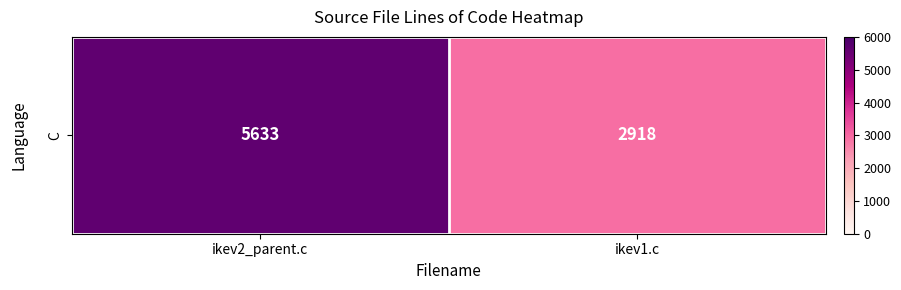

What is the ratio of the value at ikev2_parent.c to the value at ikev1.c?

1.9